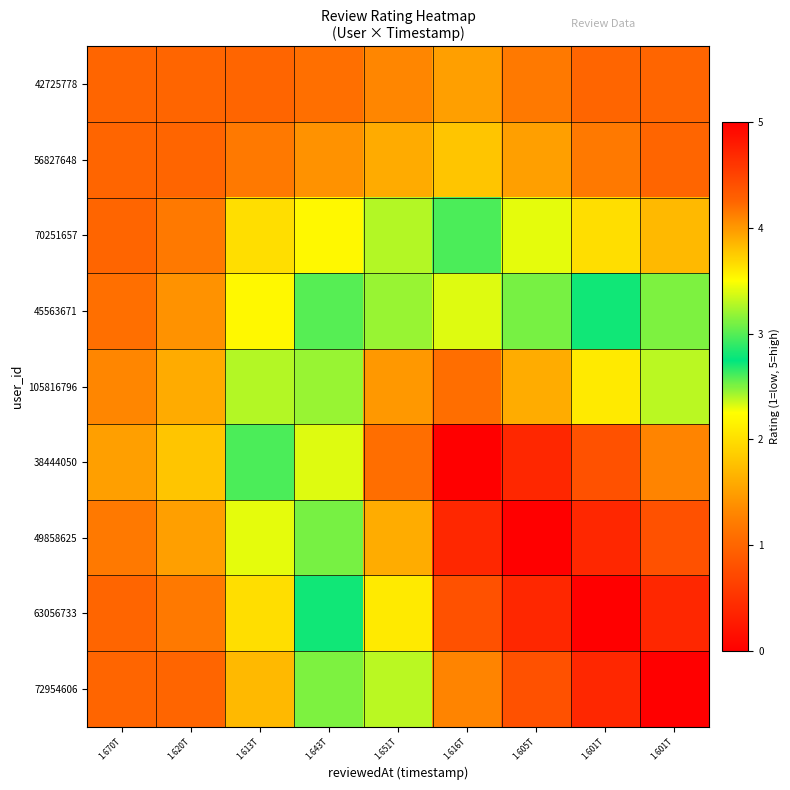

Between 1.670T and 1.613T, which series saw the biggest shift?

45563671